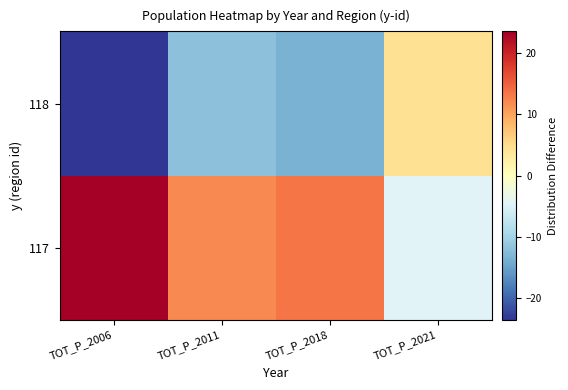

Reading left to right, extract all data points from this chart.

117: TOT_P_2006=23.5	TOT_P_2011=12.0	TOT_P_2018=13.5	TOT_P_2021=-4.5
118: TOT_P_2006=-23.5	TOT_P_2011=-12.0	TOT_P_2018=-13.5	TOT_P_2021=4.5